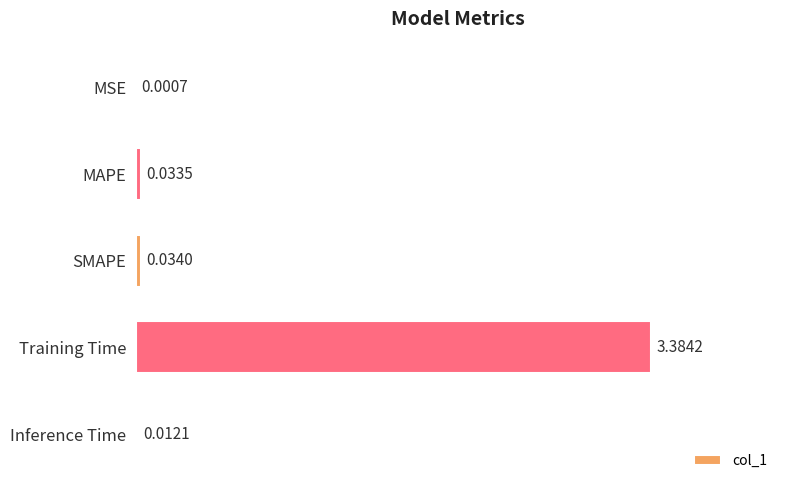

What is the sum of the values at Training Time and Inference Time?

3.4